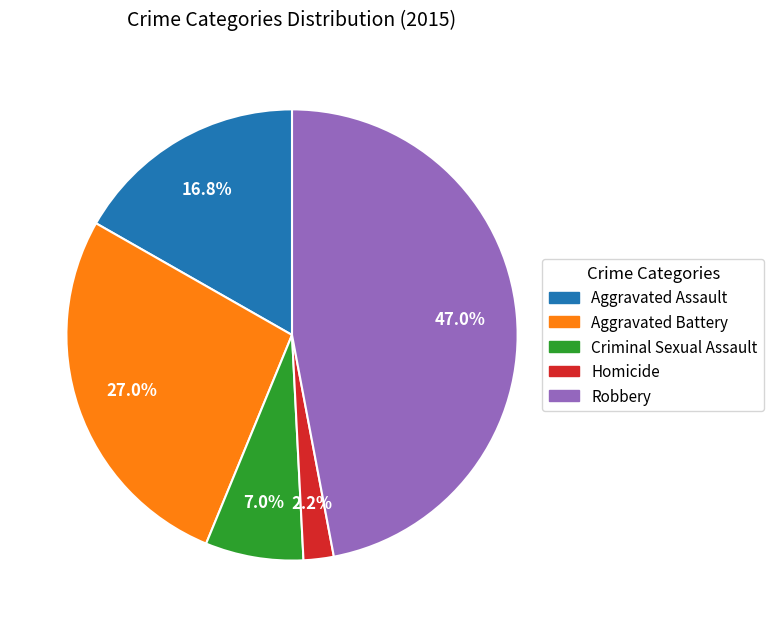

Is Robbery the majority of the pie?

No